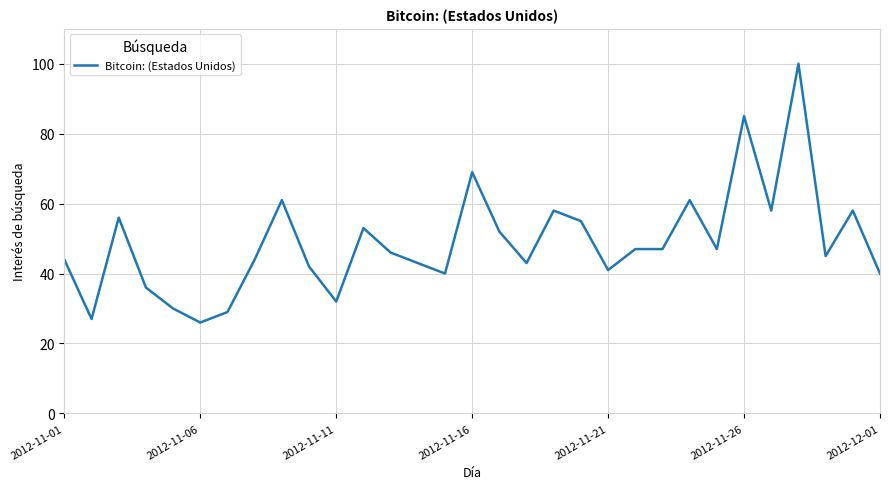

What is the smallest value displayed?

26